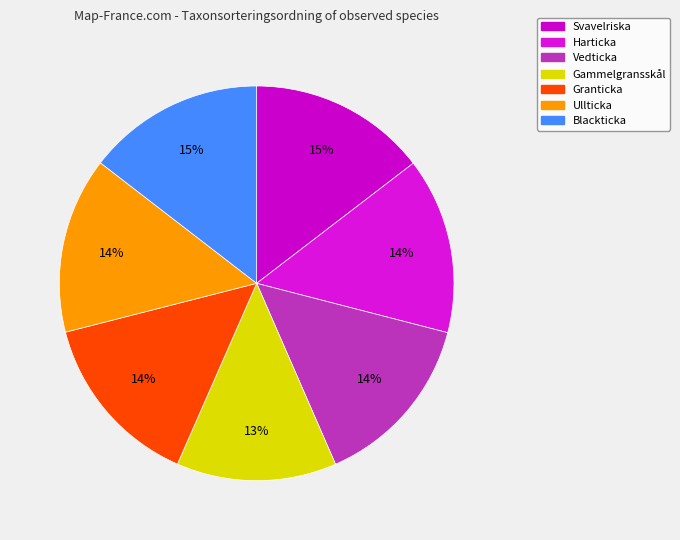

To the nearest percent, what percentage of the pie is Harticka?

14%